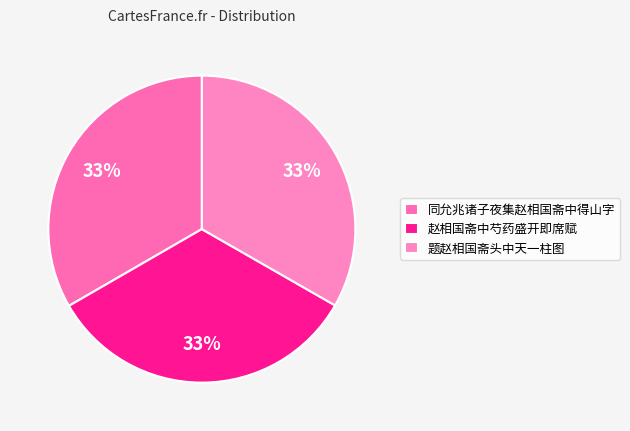

How many segments does this pie chart have?

3